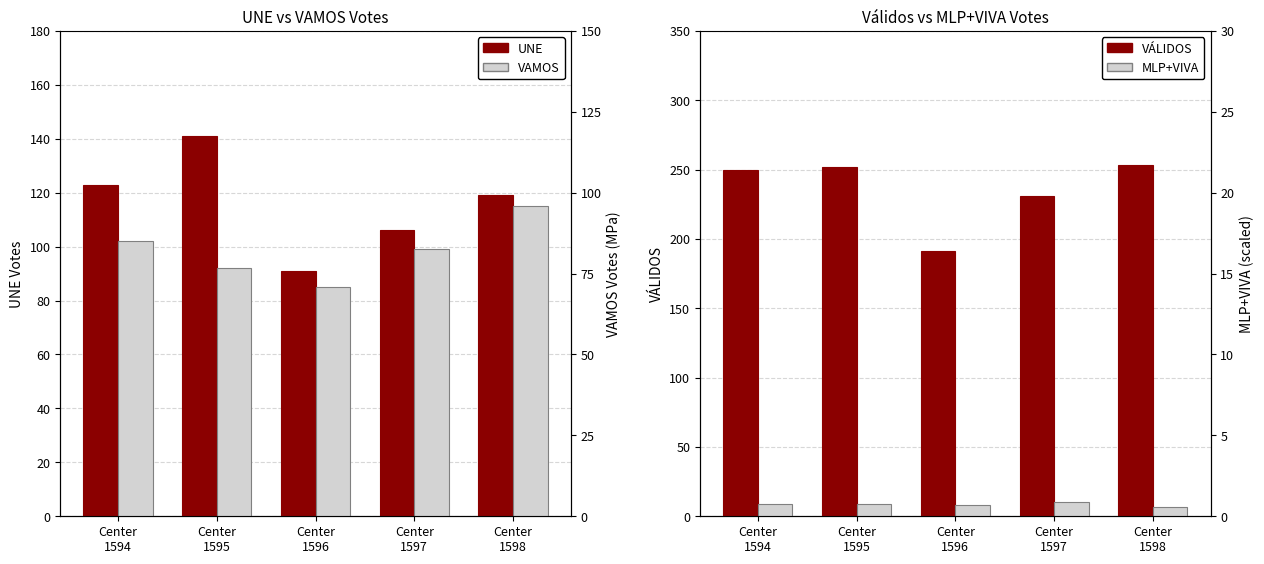

What are all the series names shown in the legend?

UNE, VAMOS, VÁLIDOS, MLP+VIVA